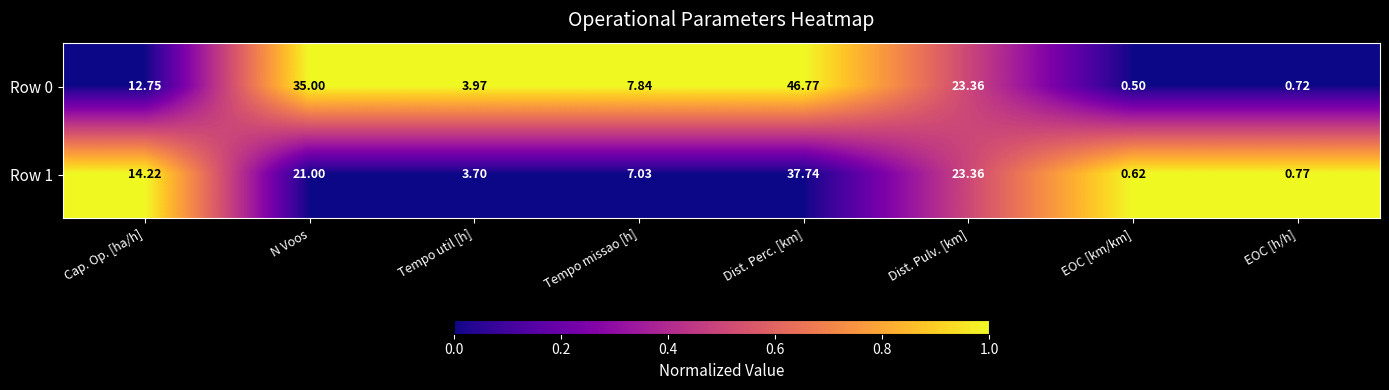

At which label does Row 1 first exceed 14?

Cap. Op. [ha/h]